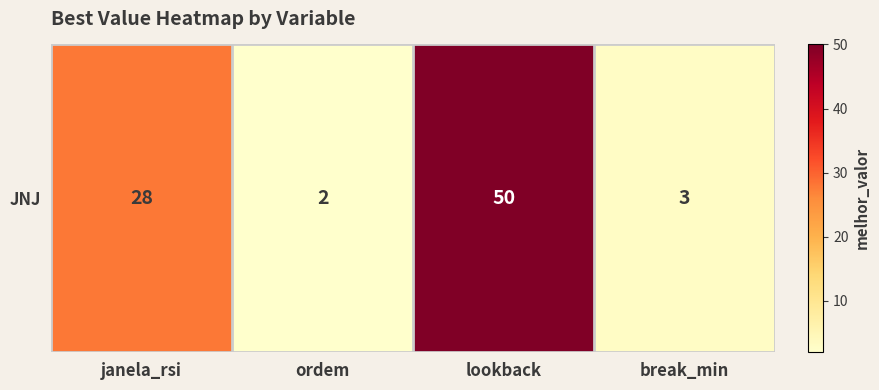

What is the sum of the values at break_min and ordem?

5